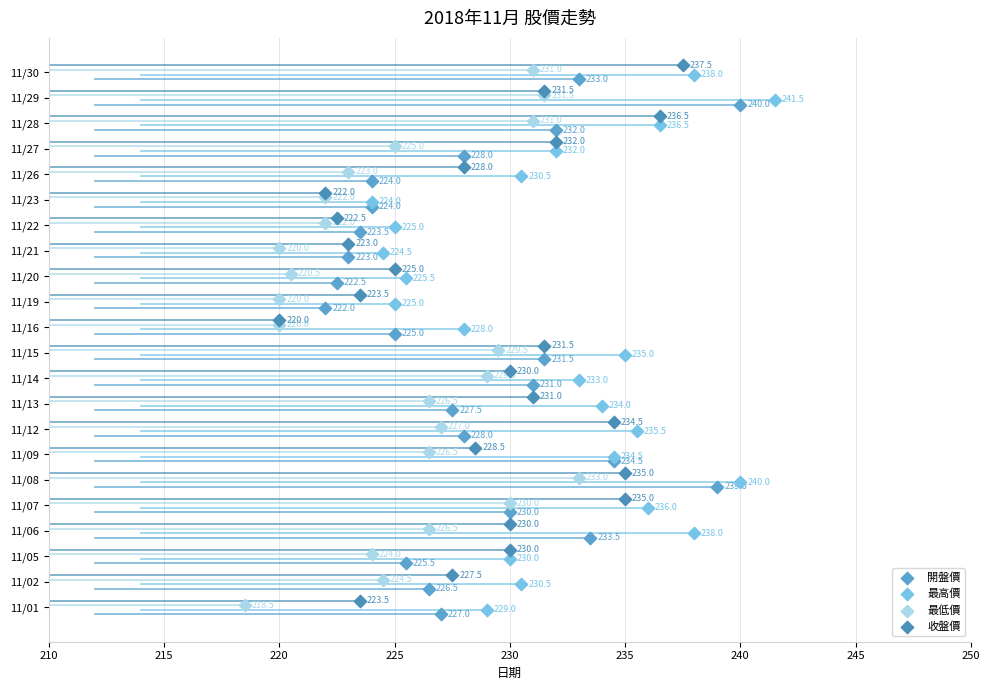

Which series reaches the maximum Y coordinate?

收盤價